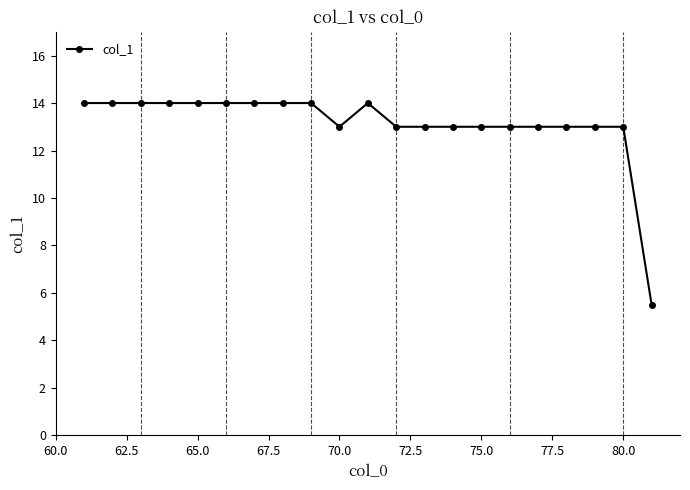

Reading left to right, list all the values displayed in this chart.

14.0	14.0	14.0	14.0	14.0	14.0	14.0	14.0	14.0	13.0	14.0	13.0	13.0	13.0	13.0	13.0	13.0	13.0	13.0	13.0	5.5